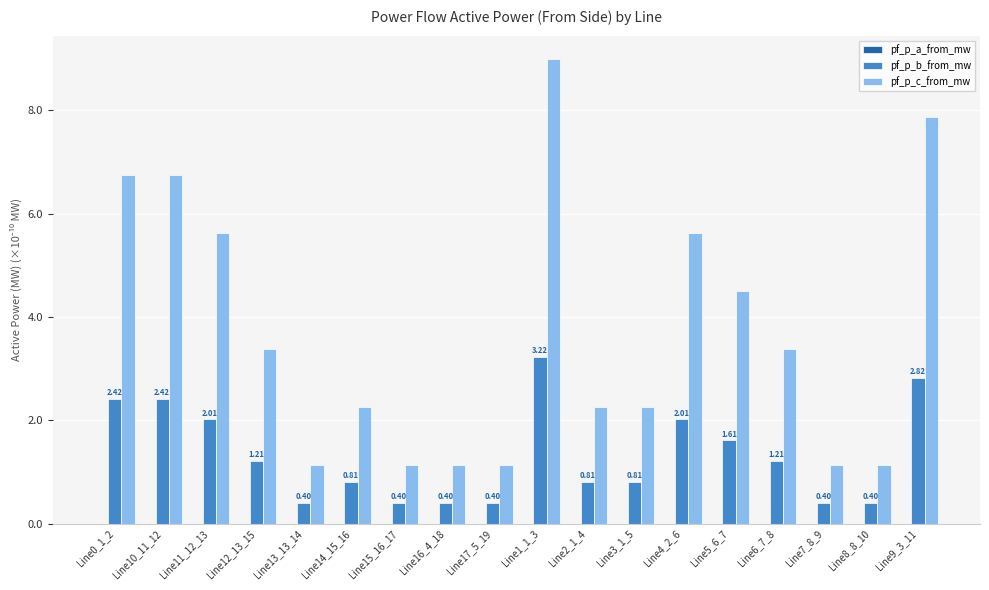

How many distinct data groups are displayed?

3